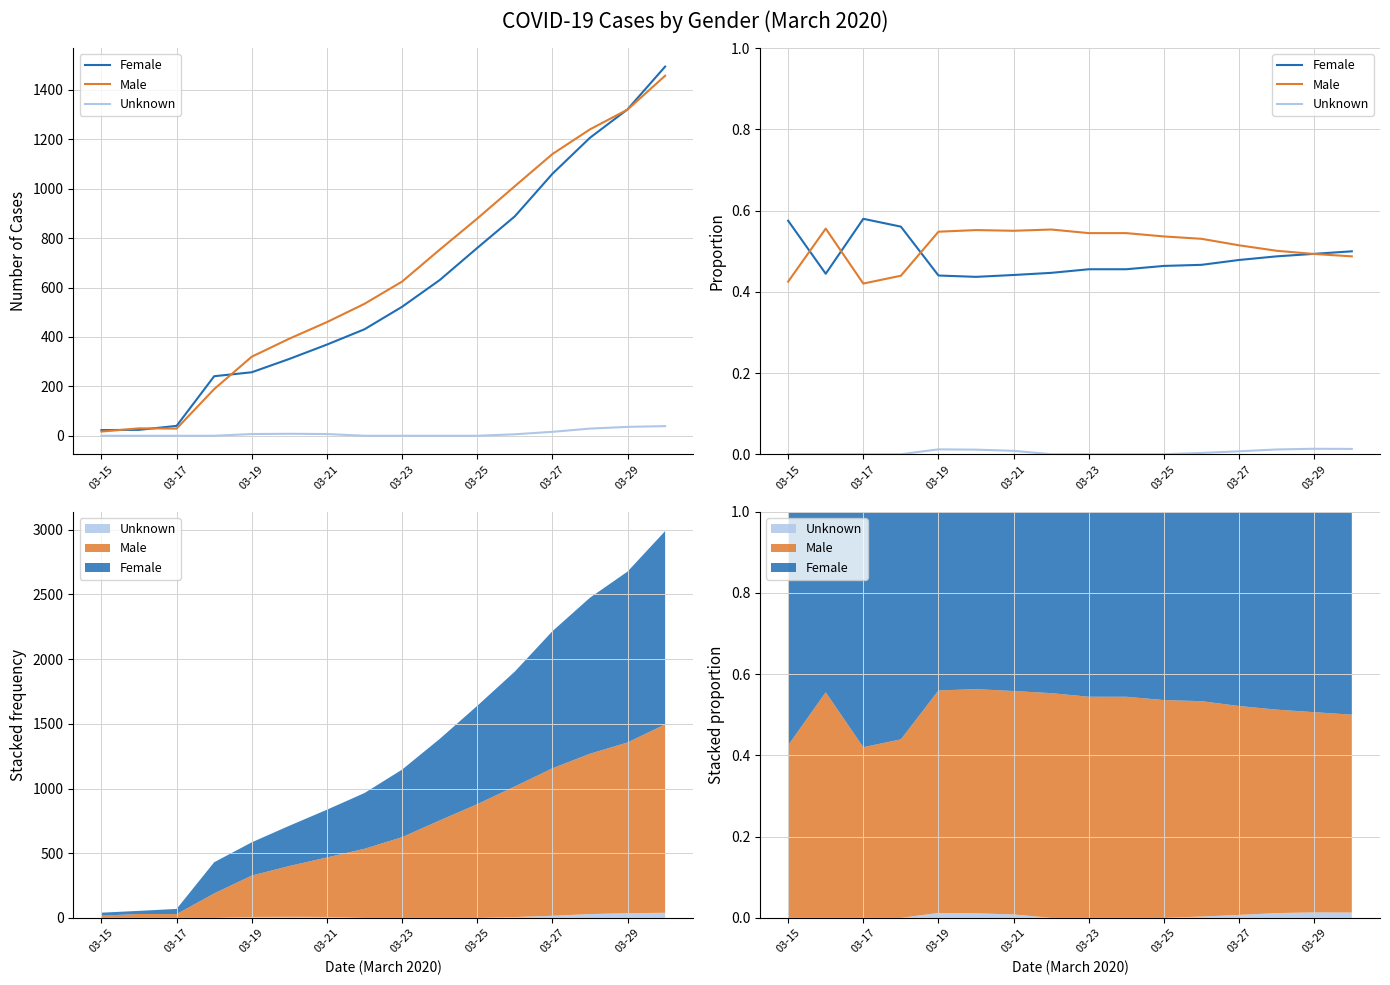

What is the difference between the highest and lowest values at 03-21?

0.6